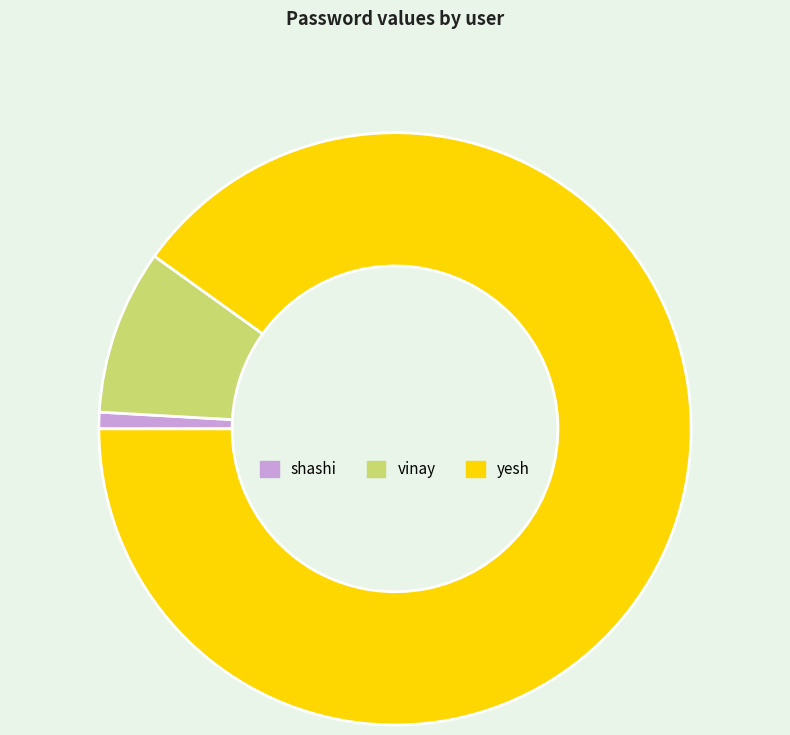

How many segments does this pie chart have?

3